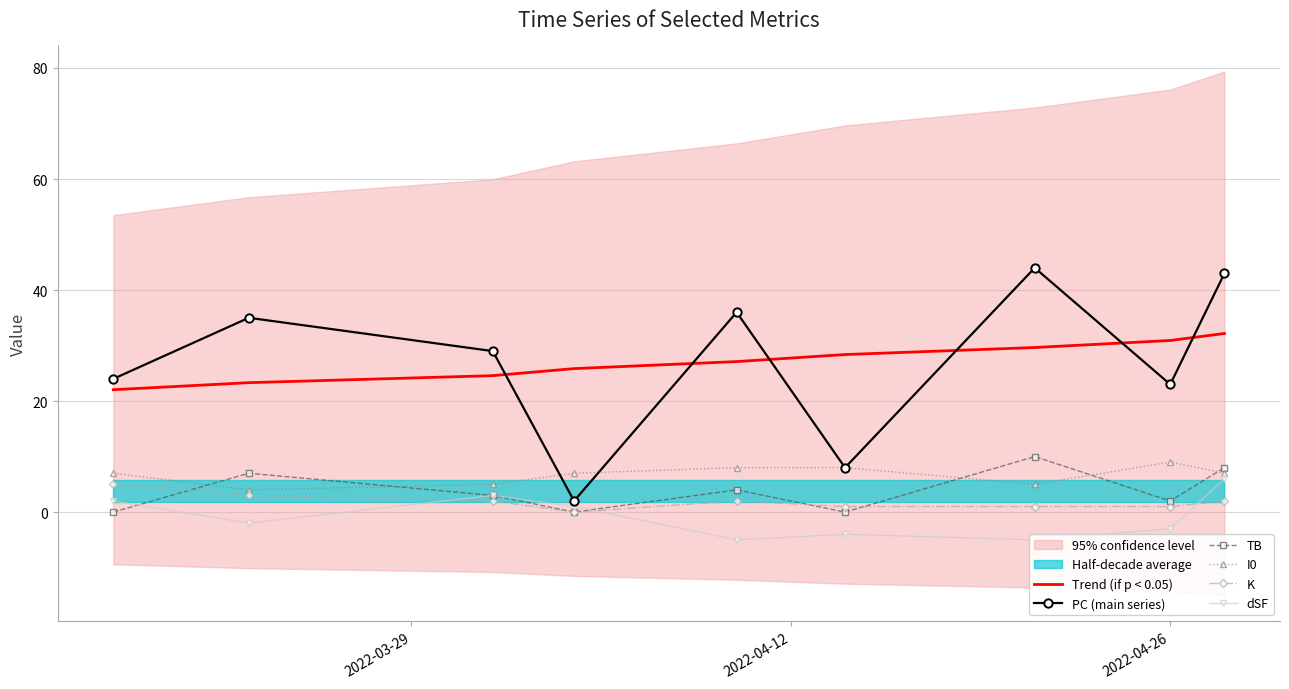

Which series ends up on top after the final intersection of Trend (if p < 0.05) and PC (main series)?

PC (main series)